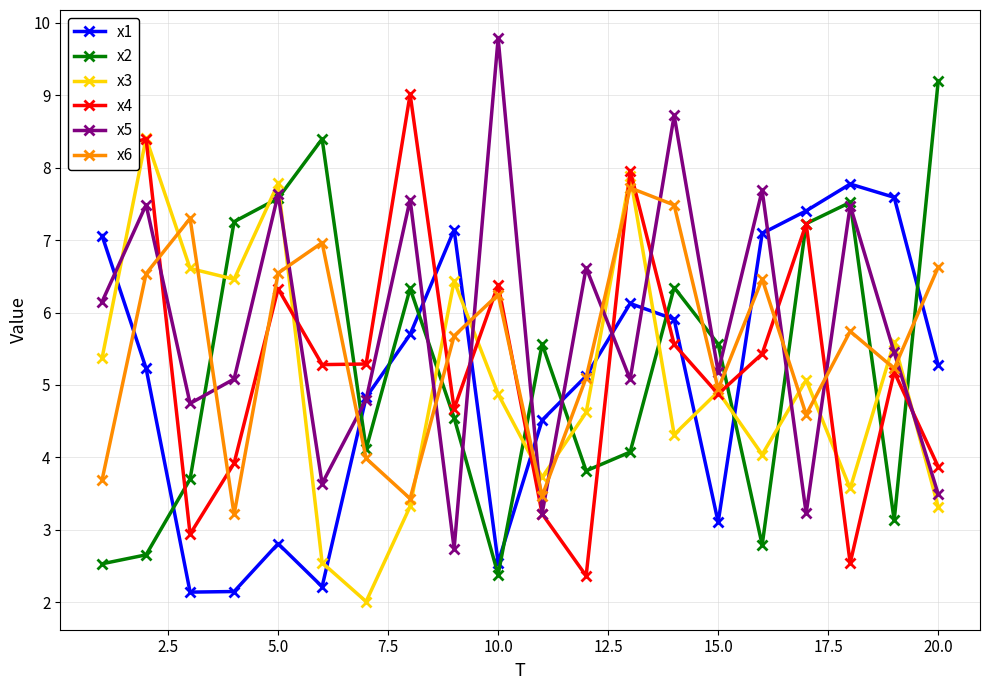

What is the greatest value displayed?

9.8